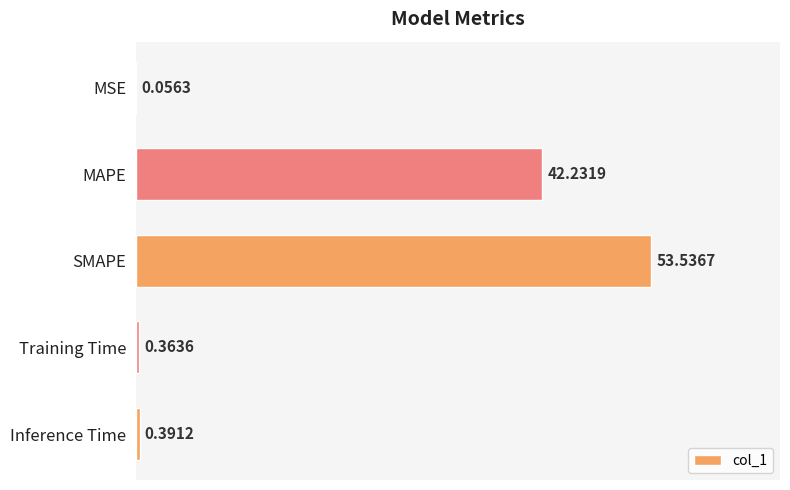

What is the sum of all values?

96.6